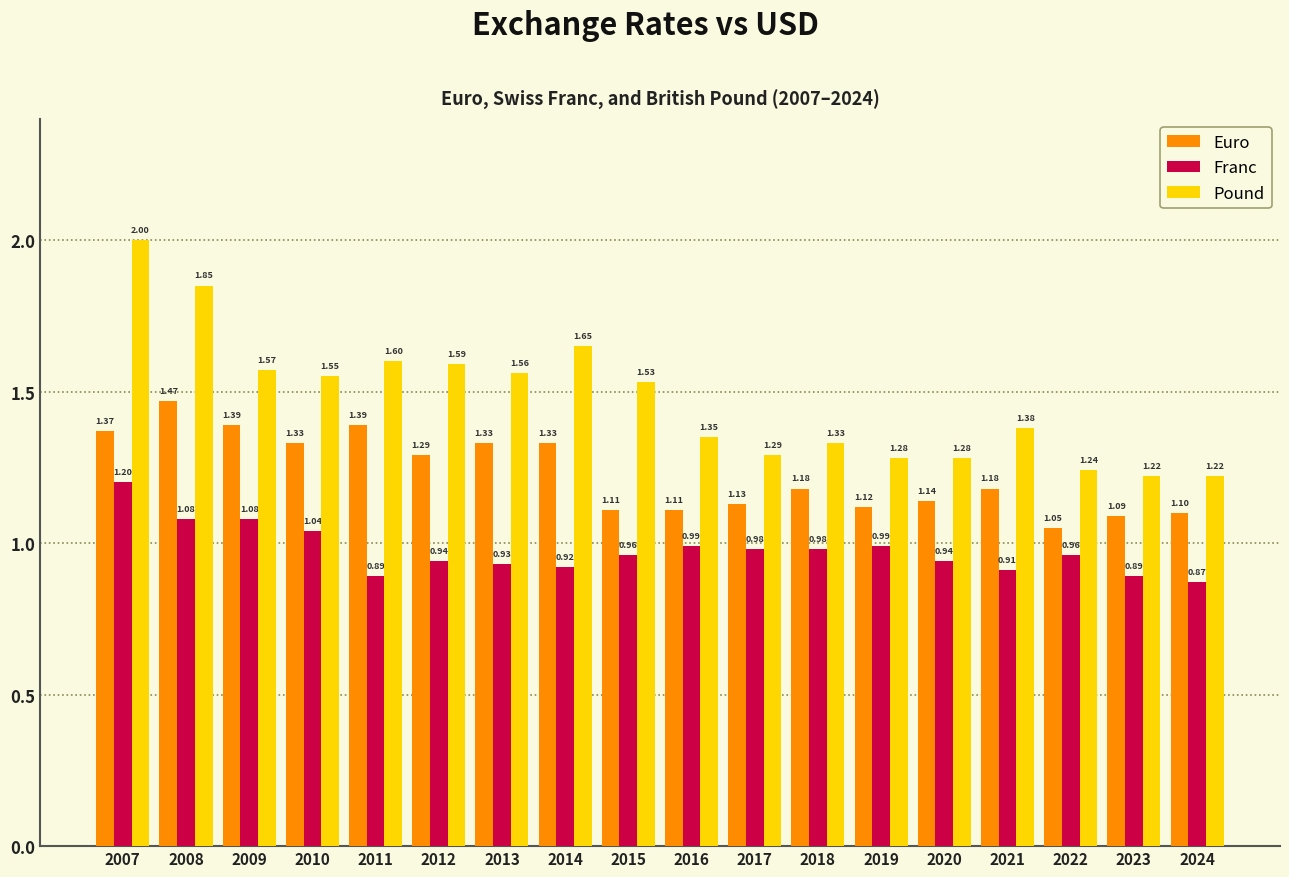

What is the total value across all series at 2009?

4.0